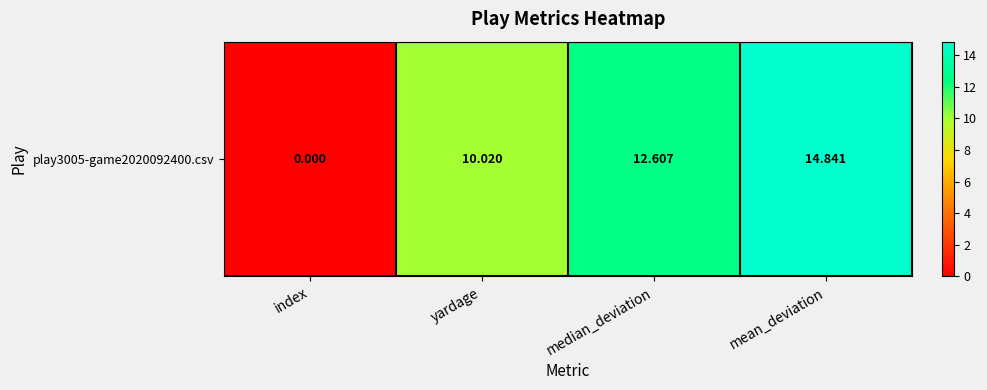

Which has a higher value, mean_deviation or yardage?

mean_deviation